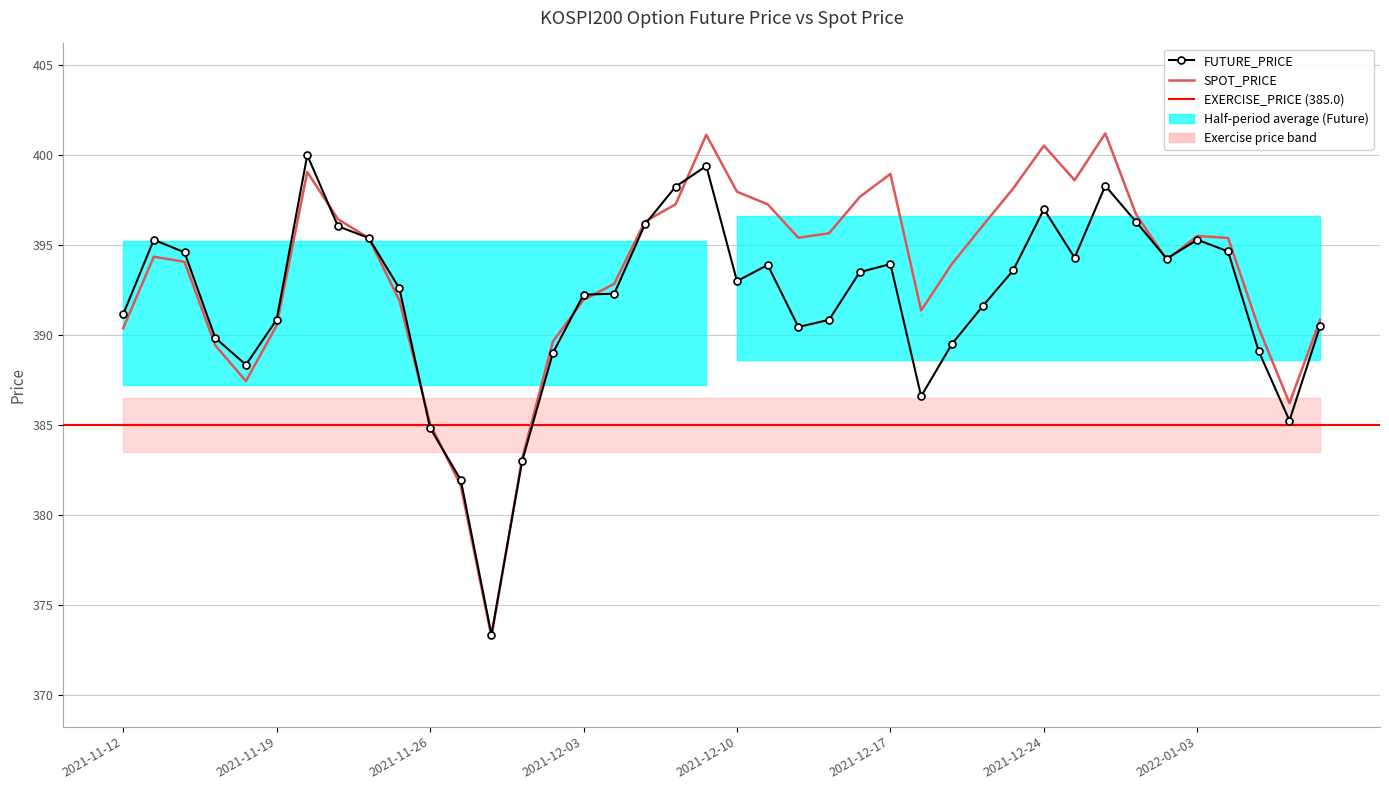

Reading right to left, extract all data points from this chart.

FUTURE_PRICE: 2022-01-07=390.5	2022-01-06=385.2	2022-01-05=389.1	2022-01-04=394.6	2022-01-03=395.3	2021-12-30=394.2	2021-12-29=396.3	2021-12-28=398.3	2021-12-27=394.3	2021-12-24=397.0	2021-12-23=393.6	2021-12-22=391.6	2021-12-21=389.5	2021-12-20=386.6	2021-12-17=393.9	2021-12-16=393.5	2021-12-15=390.9	2021-12-14=390.4	2021-12-13=393.9	2021-12-10=393.0	2021-12-09=399.4	2021-12-08=398.2	2021-12-07=396.1	2021-12-06=392.3	2021-12-03=392.2	2021-12-02=389.0	2021-12-01=383.0	2021-11-30=373.4	2021-11-29=381.9	2021-11-26=384.9	2021-11-25=392.6	2021-11-24=395.4	2021-11-23=396.1	2021-11-22=400.0	2021-11-19=390.9	2021-11-18=388.4	2021-11-17=389.9	2021-11-16=394.6	2021-11-15=395.3	2021-11-12=391.1
SPOT_PRICE: 2022-01-07=390.9	2022-01-06=386.2	2022-01-05=390.4	2022-01-04=395.4	2022-01-03=395.5	2021-12-30=394.2	2021-12-29=396.7	2021-12-28=401.2	2021-12-27=398.6	2021-12-24=400.5	2021-12-23=398.1	2021-12-22=396.1	2021-12-21=393.9	2021-12-20=391.4	2021-12-17=399.0	2021-12-16=397.7	2021-12-15=395.7	2021-12-14=395.4	2021-12-13=397.3	2021-12-10=398.0	2021-12-09=401.1	2021-12-08=397.3	2021-12-07=396.3	2021-12-06=392.9	2021-12-03=392.0	2021-12-02=389.6	2021-12-01=383.1	2021-11-30=373.2	2021-11-29=381.6	2021-11-26=385.1	2021-11-25=391.9	2021-11-24=395.4	2021-11-23=396.4	2021-11-22=399.1	2021-11-19=390.5	2021-11-18=387.4	2021-11-17=389.4	2021-11-16=394.1	2021-11-15=394.4	2021-11-12=390.4